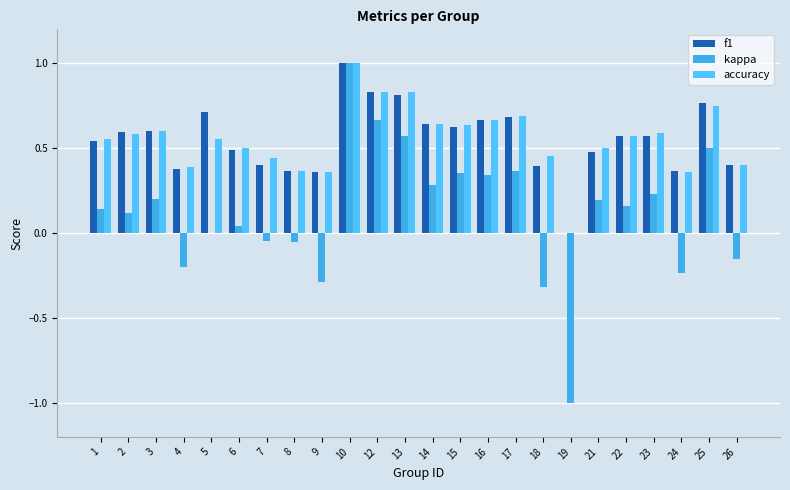

List the labels in order of accuracy value, smallest first.

19, 9, 24, 8, 4, 26, 7, 18, 6, 21, 1, 5, 22, 2, 23, 3, 15, 14, 16, 17, 25, 12, 13, 10